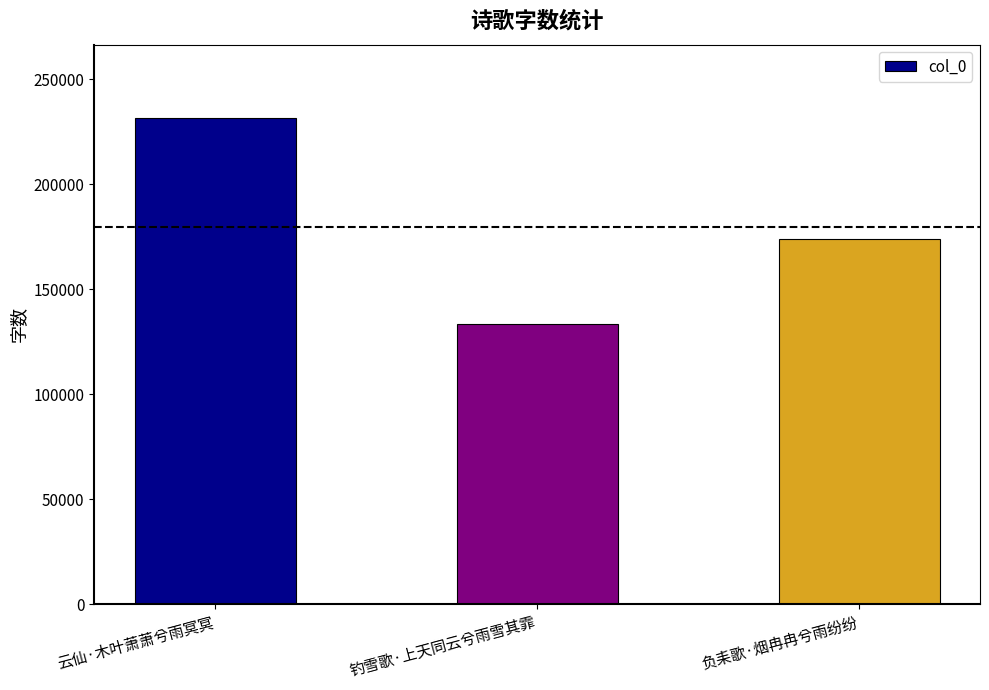

What is the approximate value at 钓雪歌·上天同云兮雨雪其霏, to the nearest 50?

133500